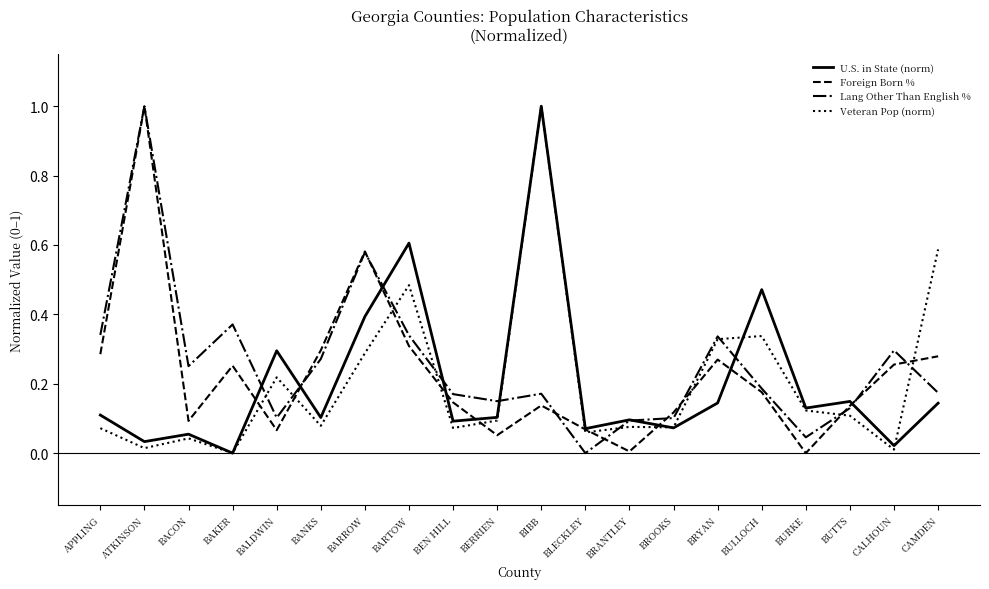

At which category does Lang Other Than English % reach its first local valley?

BACON